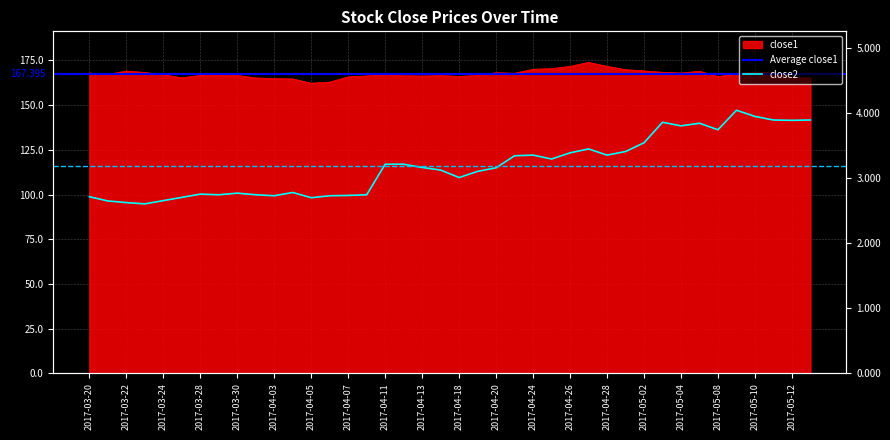

Is the value of close2 at 2017-04-10 greater than the value of close1 at 2017-05-12?

No